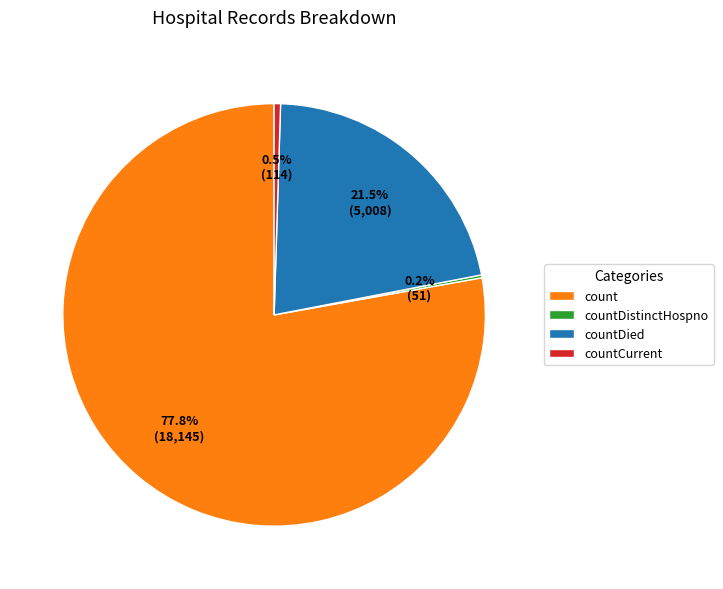

What is the majority slice?

count